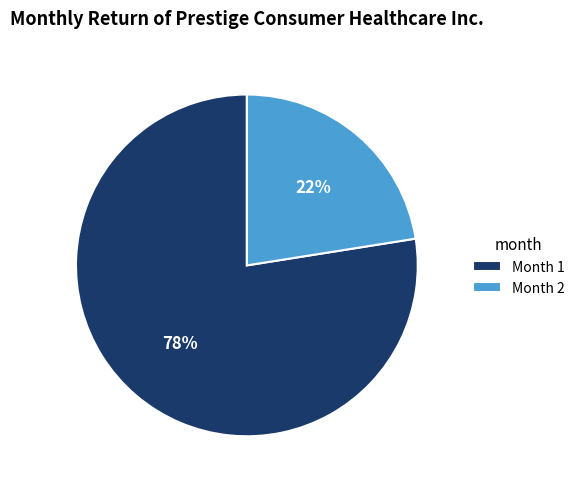

Which has a higher value, Month 1 or Month 2?

Month 1